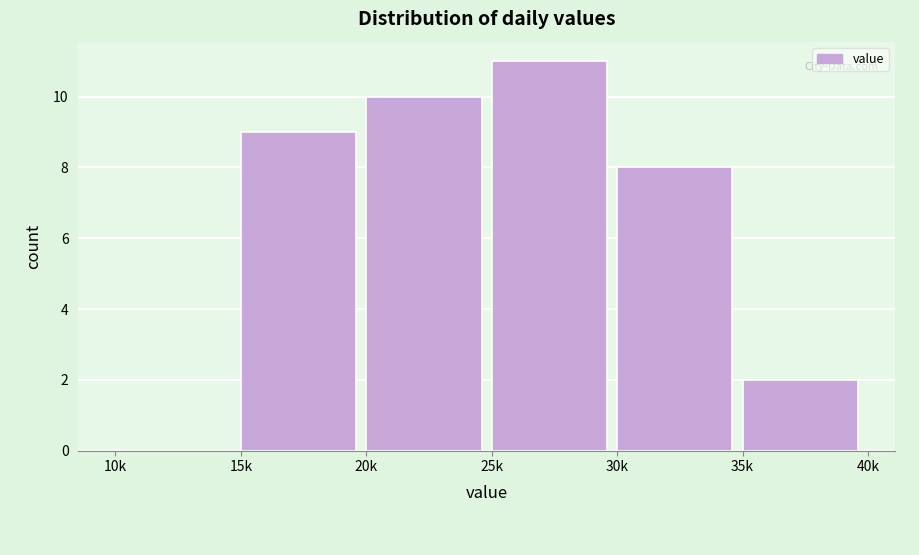

Reading left to right, transcribe all the data shown in this chart.

10k=0	15k=9	20k=10	25k=11	30k=8	35k=2